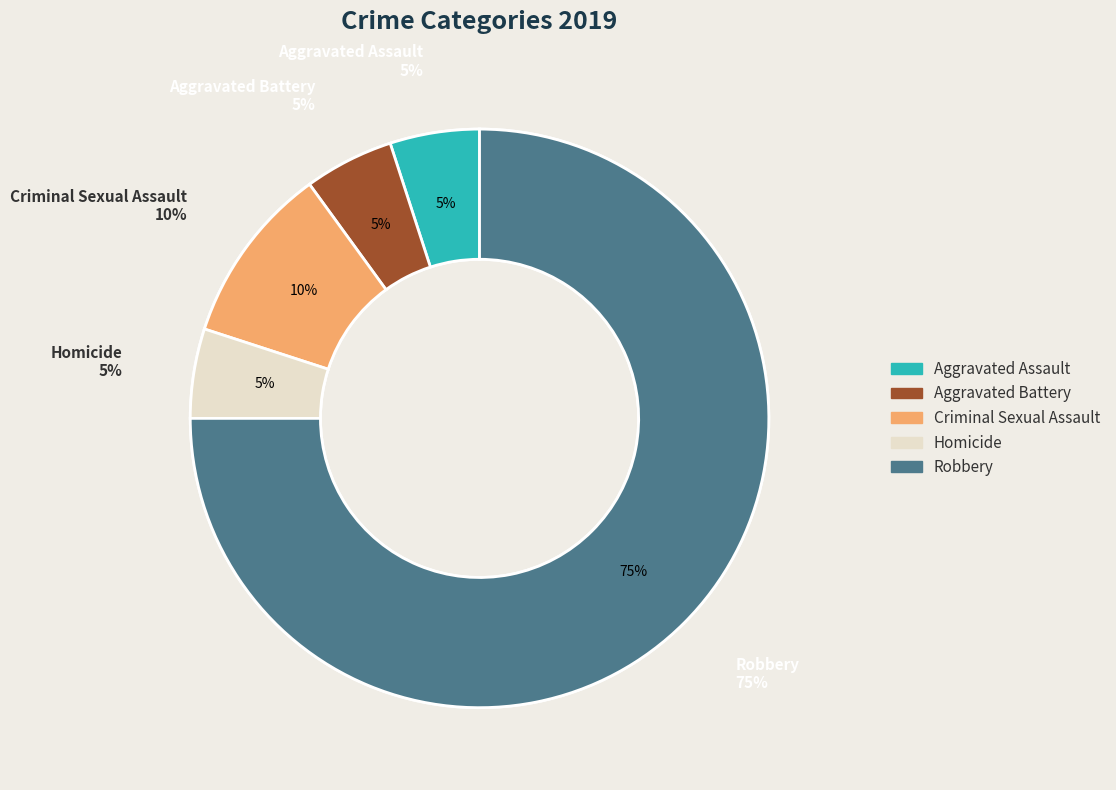

Rank the categories by value from lowest to highest.

Aggravated Assault, Aggravated Battery, Homicide, Criminal Sexual Assault, Robbery